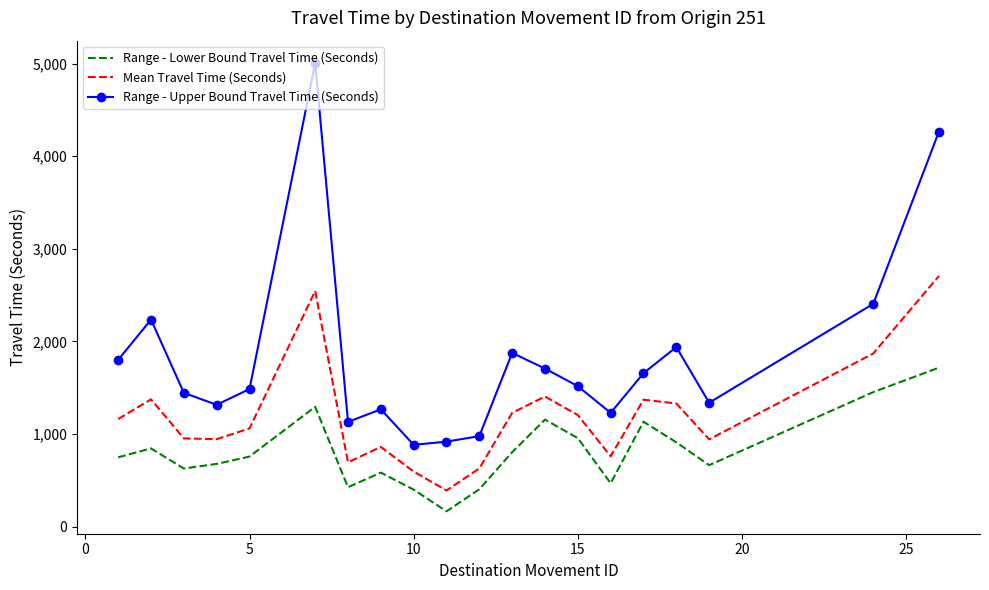

How many interior local valleys does the Mean Travel Time (Seconds) series have?

5